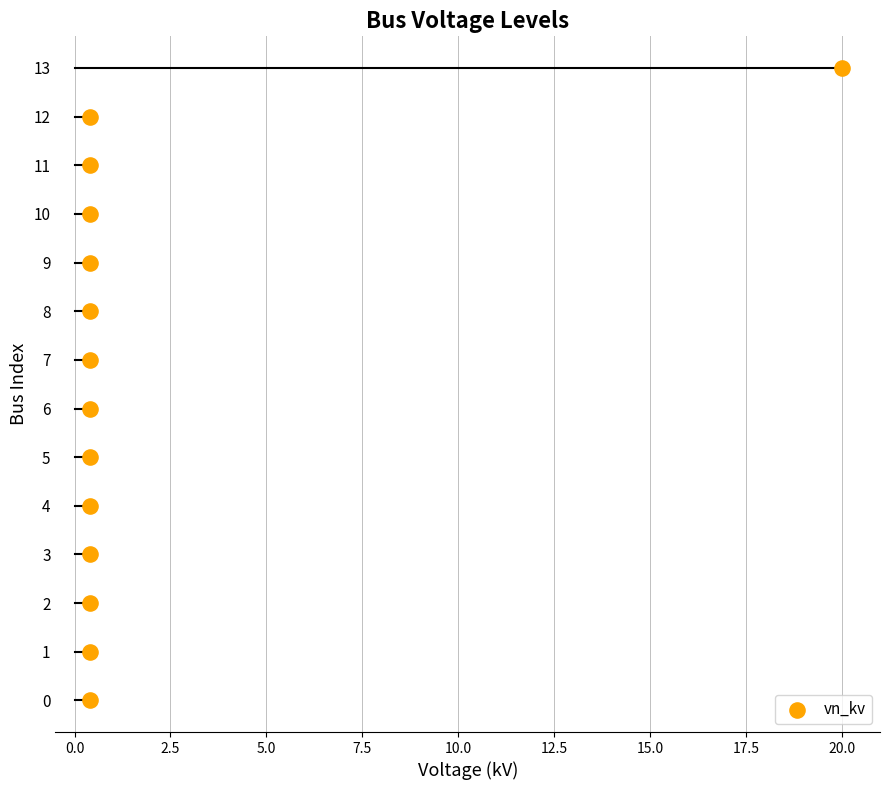

What is the range of Y values (max minus min)?

13